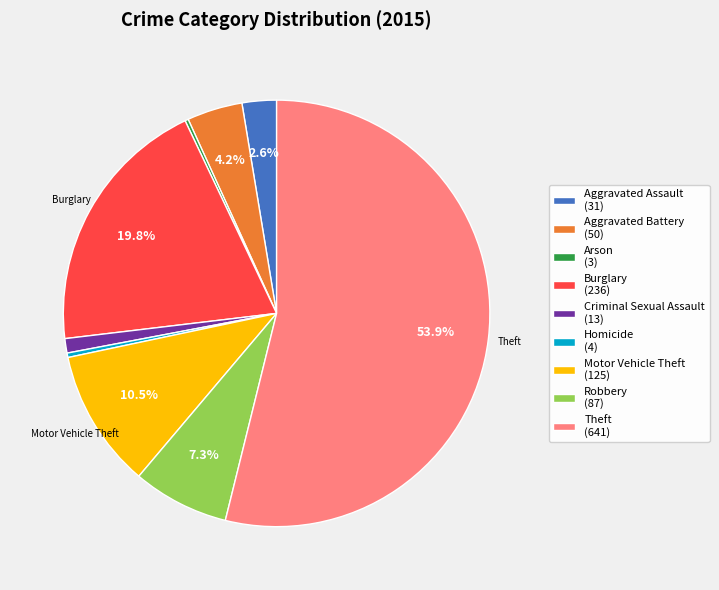

Is there any slice that represents more than half of the pie?

Yes